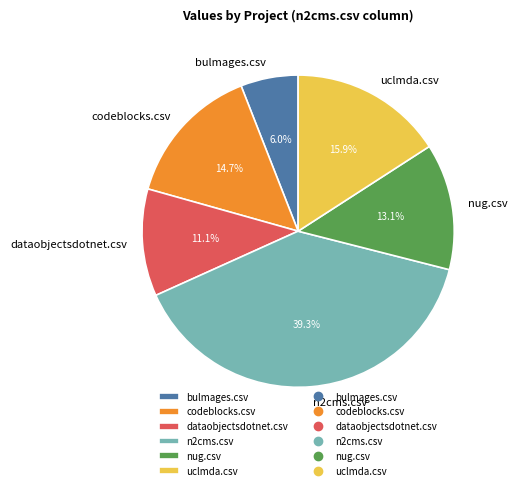

Is there a majority slice in this chart?

No